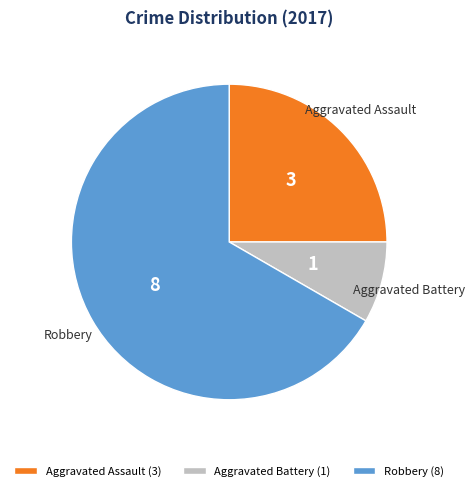

Rank the categories by value from lowest to highest.

Aggravated Battery, Aggravated Assault, Robbery